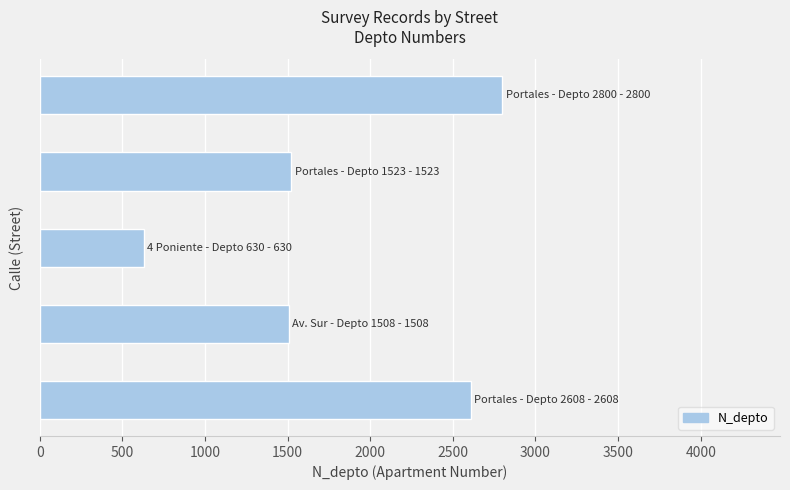

Count the number of categories in the chart.

5